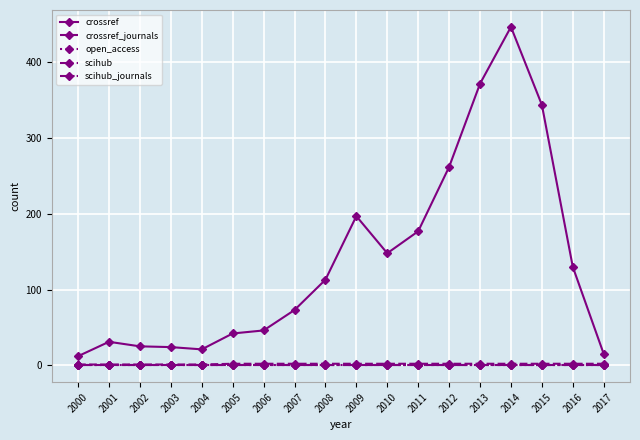

Does the chart have visible grid lines?

Yes